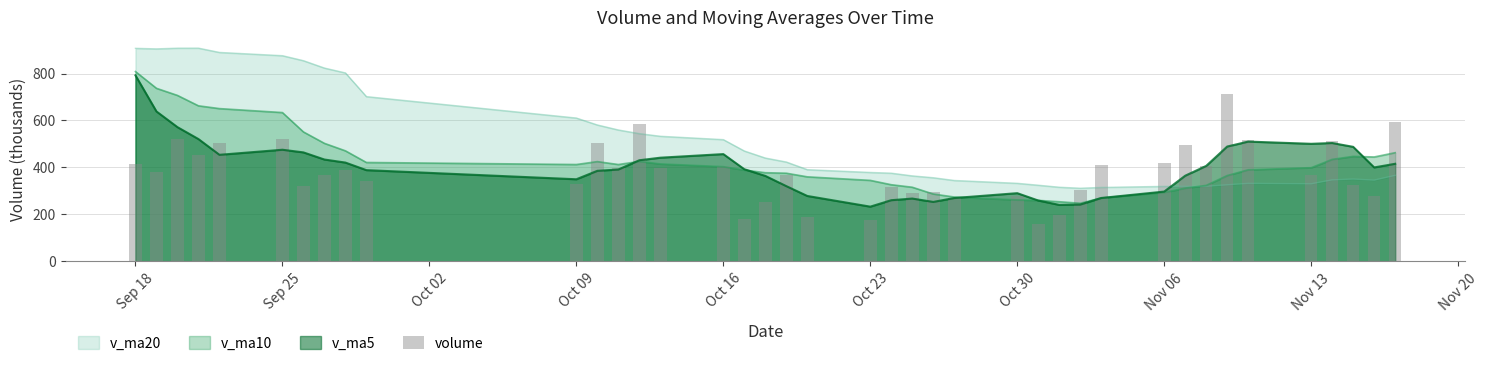

What is the minimum value for v_ma20?

311.3